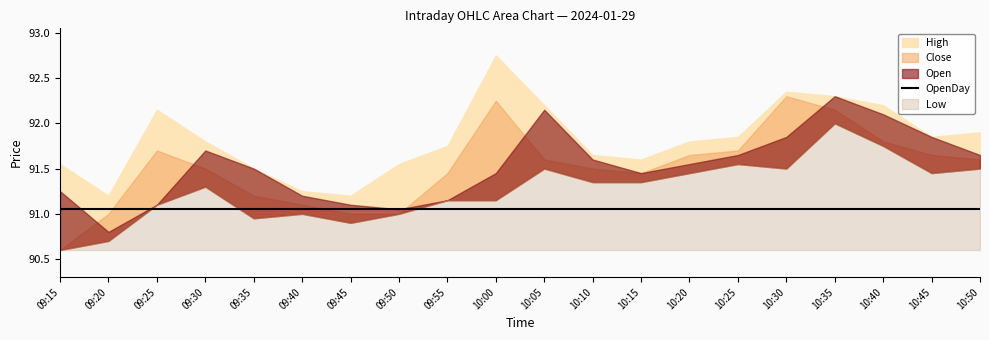

How many categories are shown in the chart?

20